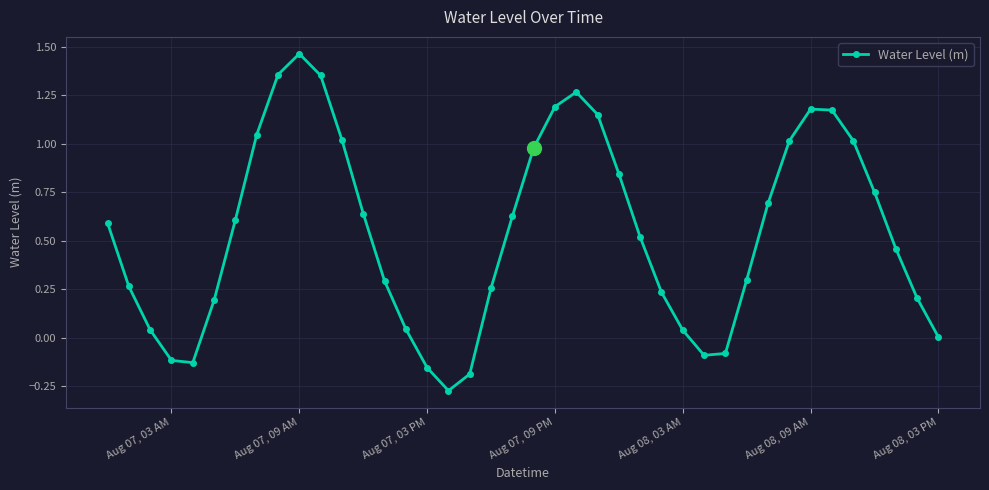

What is the difference between the maximum and minimum values?

1.7